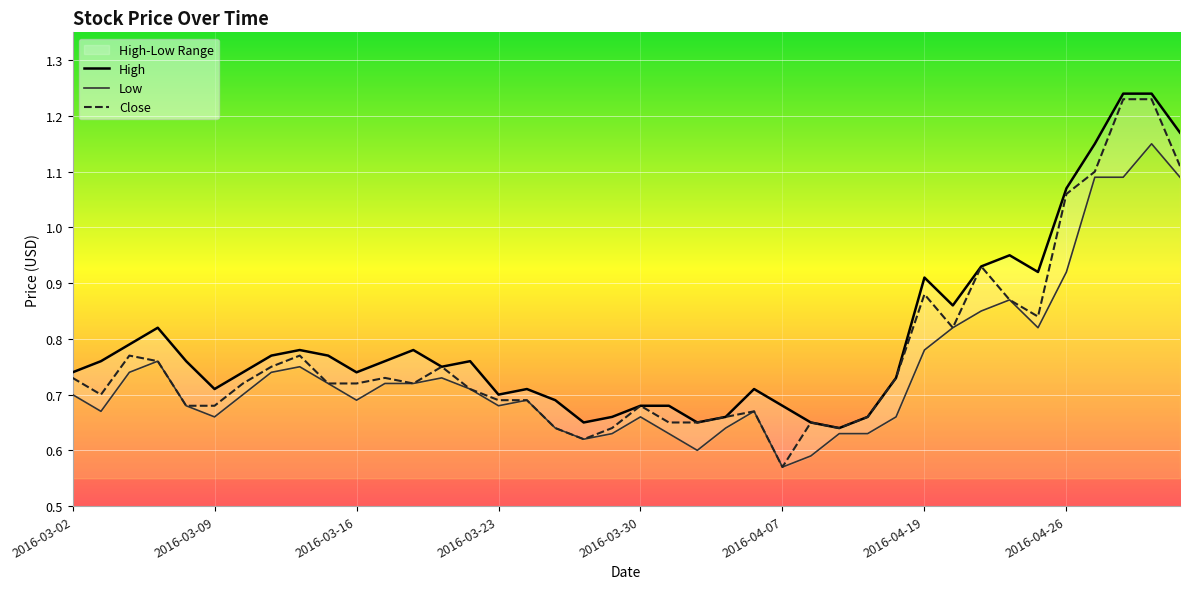

The Close series shows 0.3 at 2016-04-07. True or false?

False